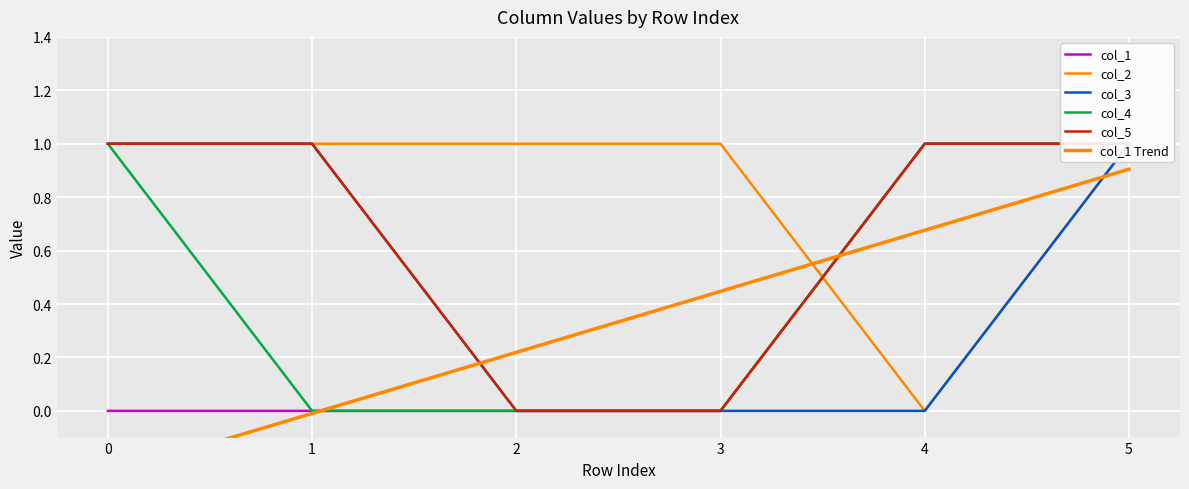

How many values in the col_4 series are below 1?

3